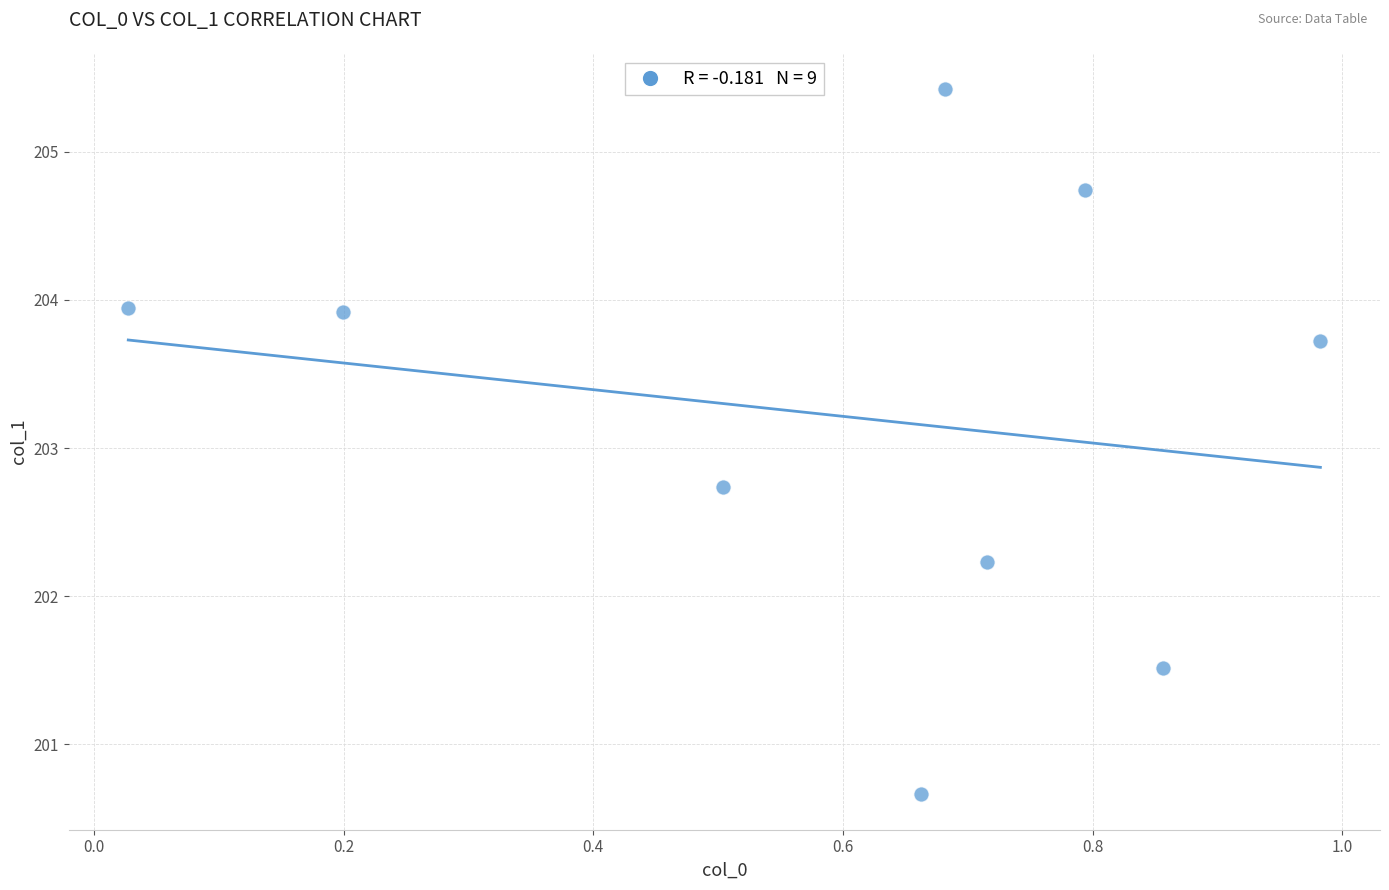

What Y value in the scatter plot is closest to 203?

202.7